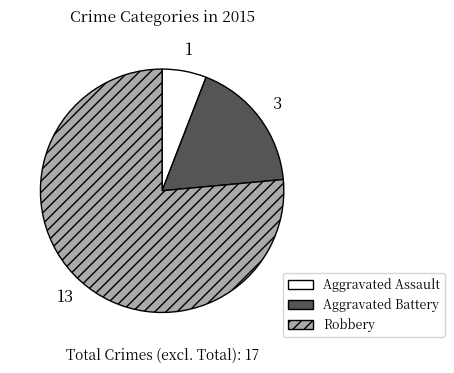

Combined, do Aggravated Battery and Robbery account for over 50%?

Yes